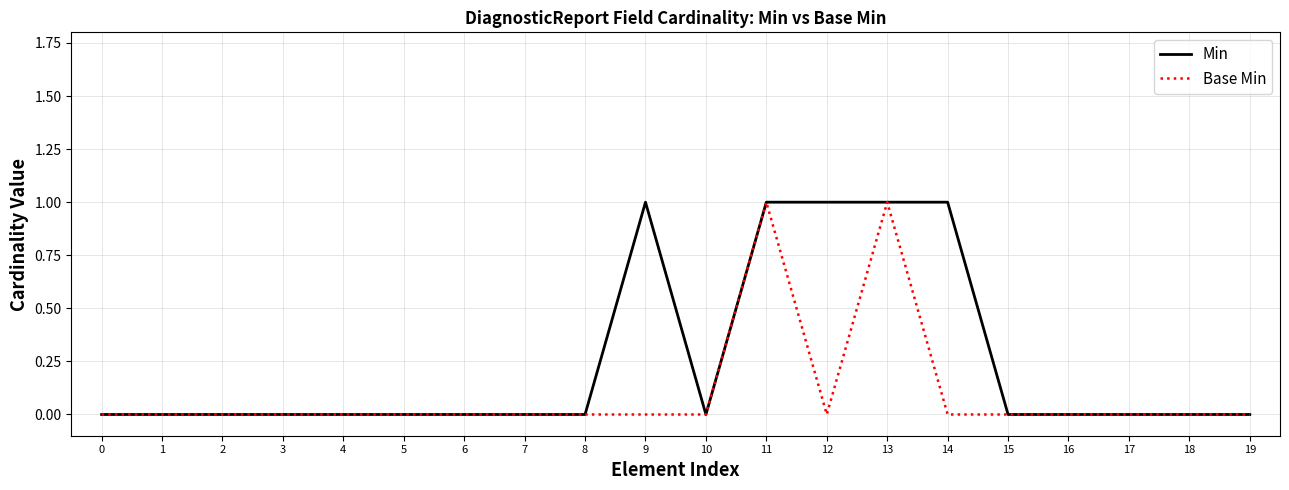

Rank the series by their average value, from lowest to highest.

Base Min, Min